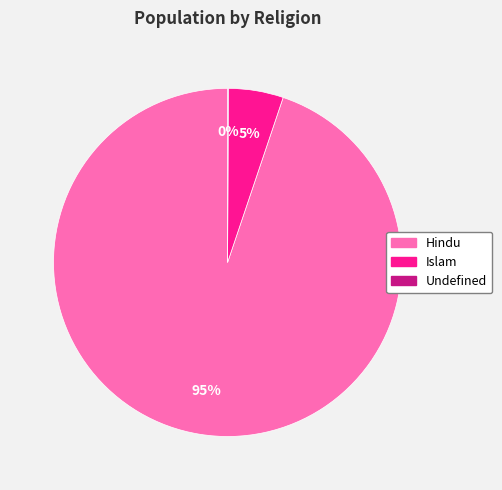

Which slice is the largest?

Hindu